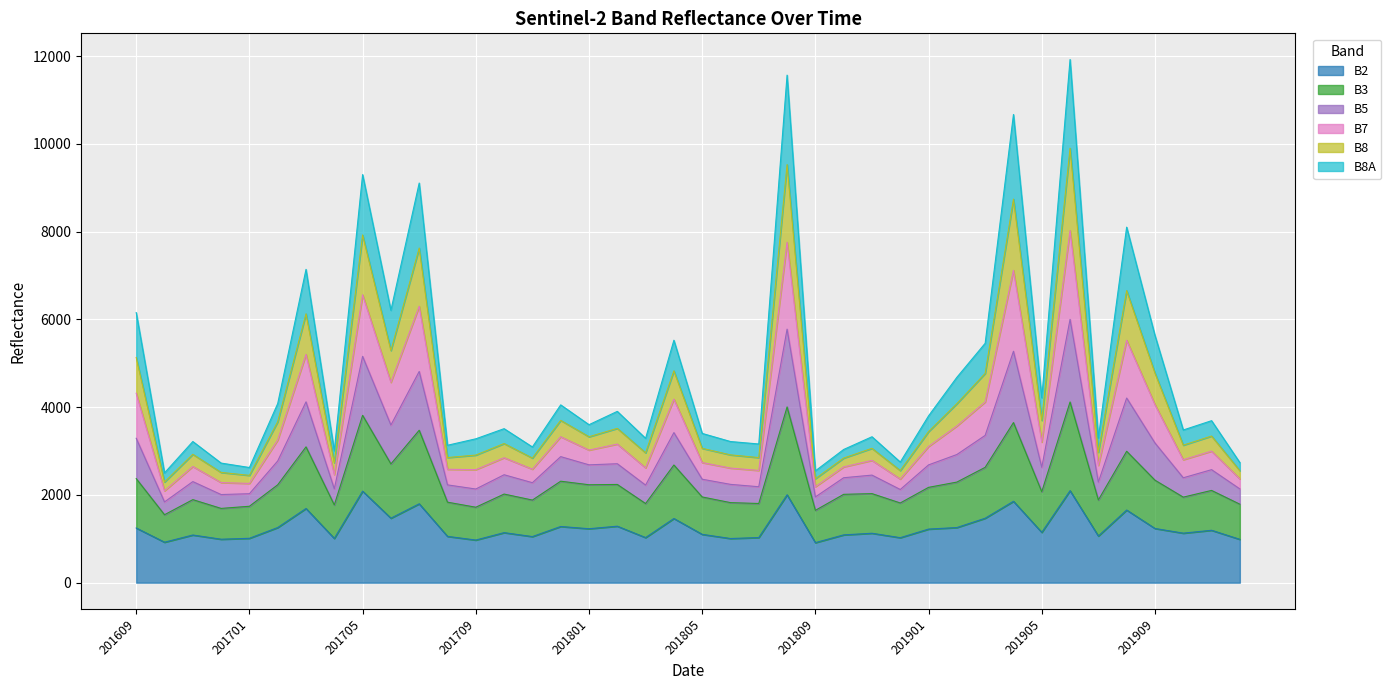

True or false: B2 has a value of 743 at 201801.

False